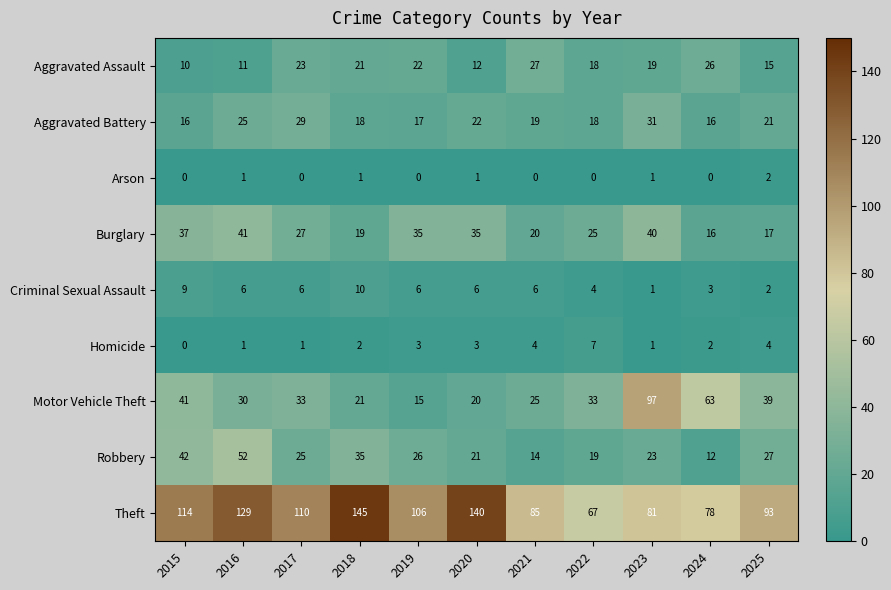

What is the average value of the Homicide series?

3